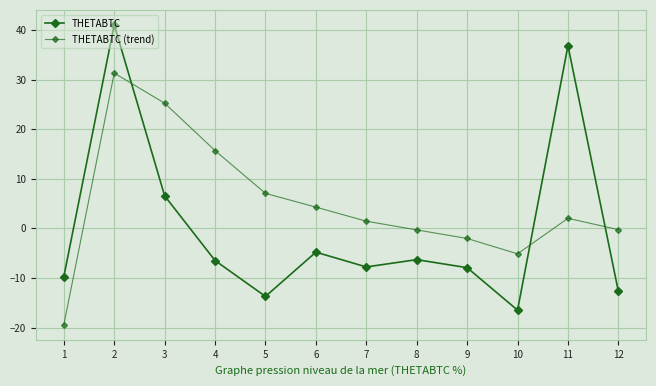

How many distinct data groups are displayed?

2